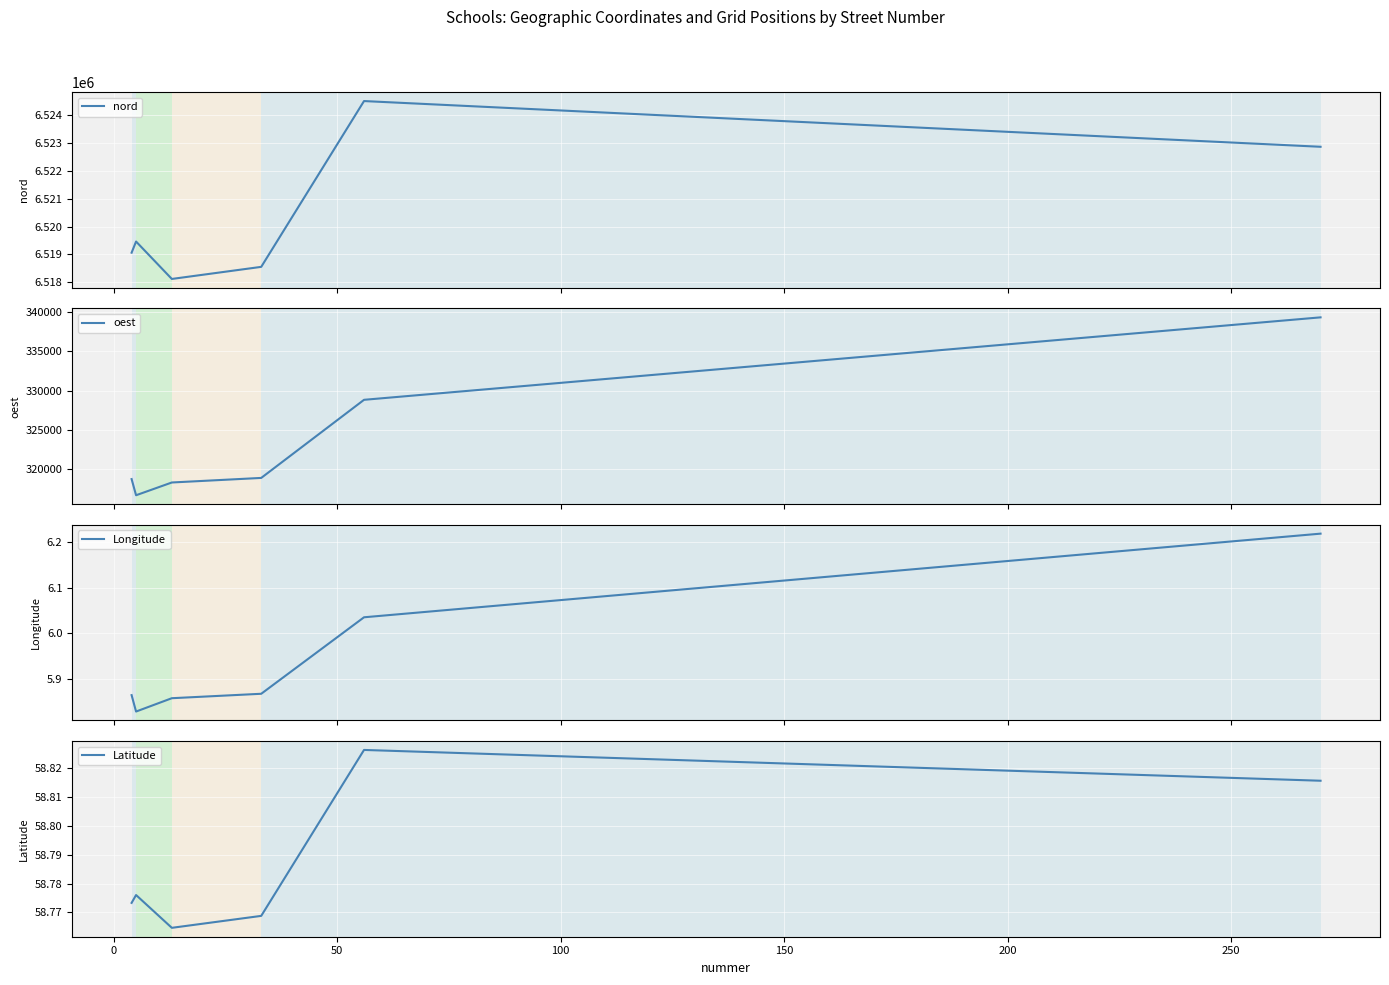

Is the value of oest at 200 greater than the value of Longitude at 50?

Yes